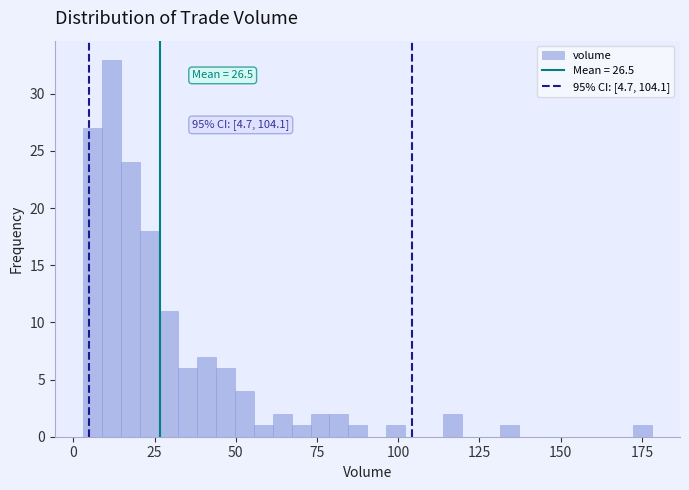

Read against the x-axis, roughly where is the centre of the tallest bar?

10